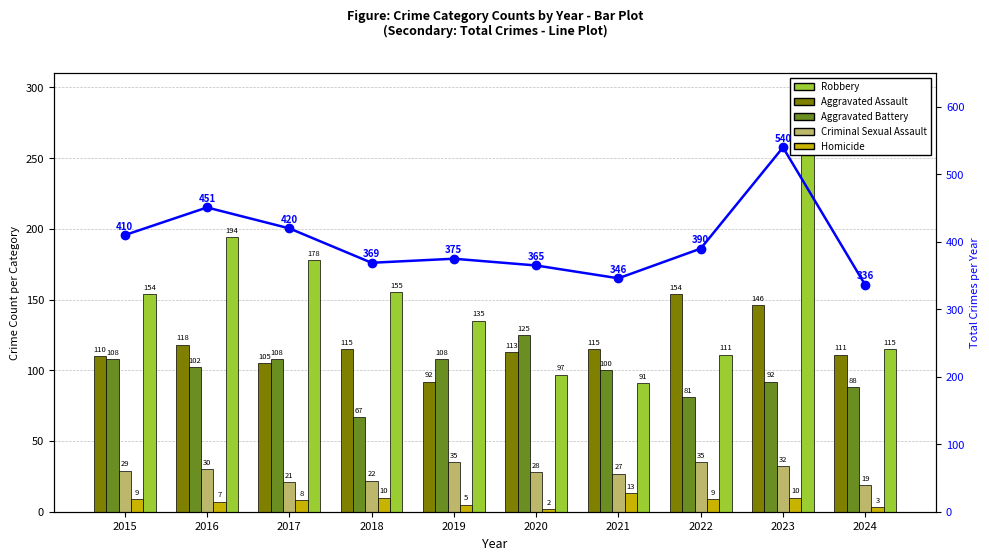

What is the spread (max minus min) of values at 2021?

333